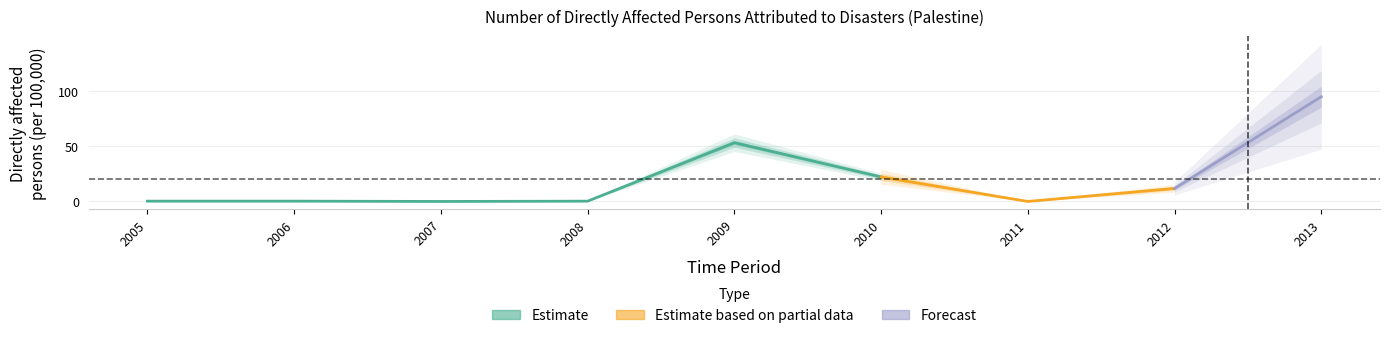

How many interior local valleys (lower than both neighbors) does the data have?

2